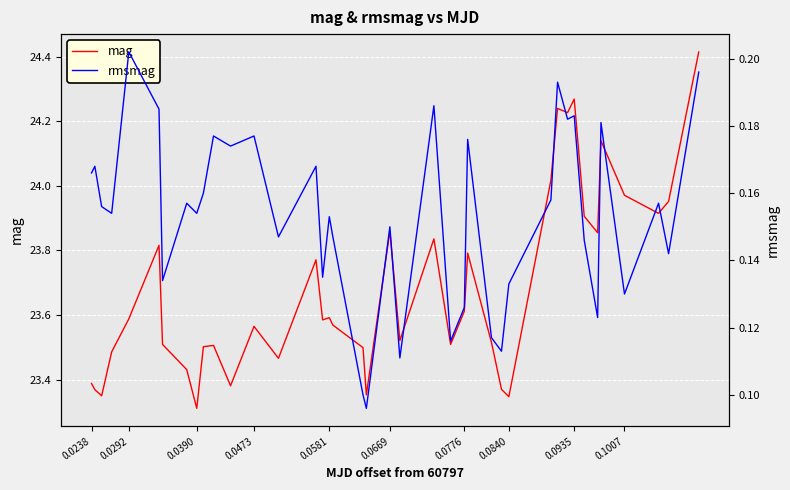

Which series has the largest total across all categories?

mag